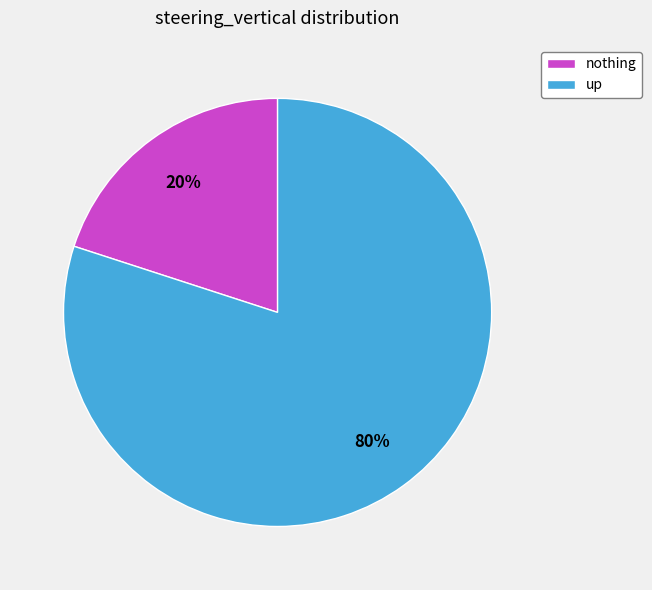

How many slices are in this pie chart?

2